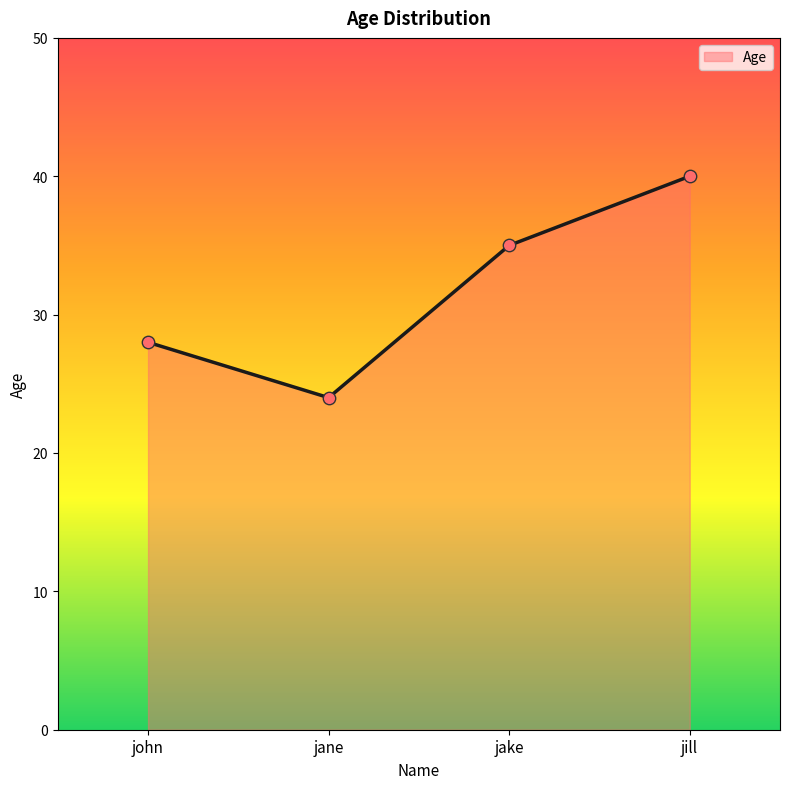

Which has a higher value, john or jill?

jill